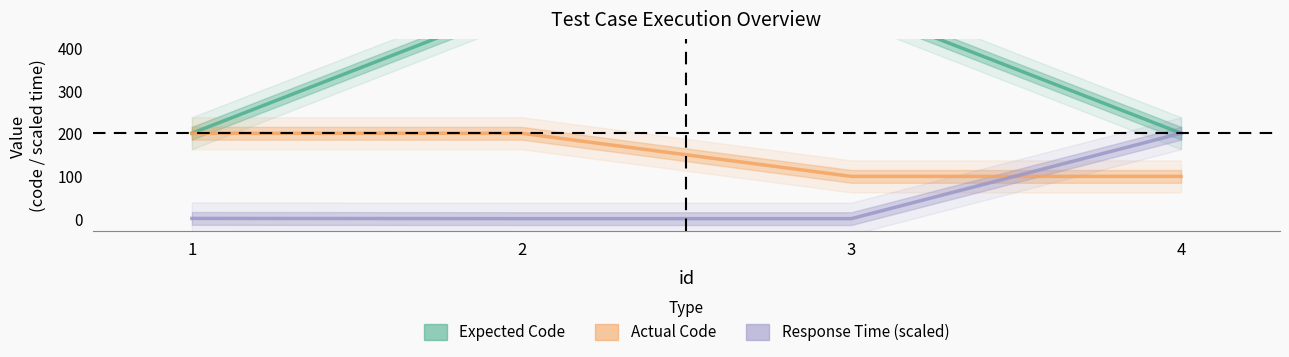

What is the value of the Actual Code point at the 4th from the left?

99.0